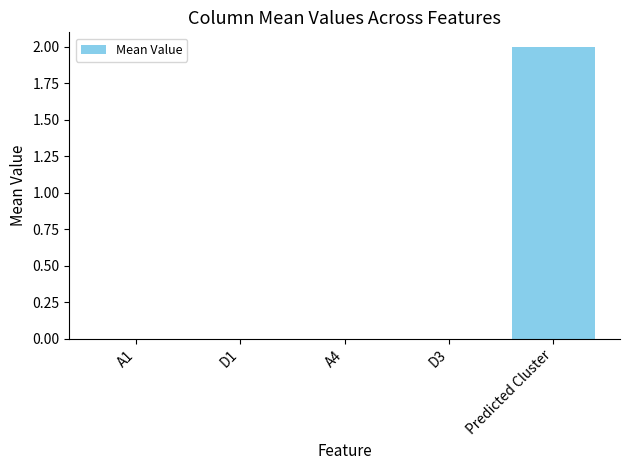

The value at A1 is 0. True or false?

True